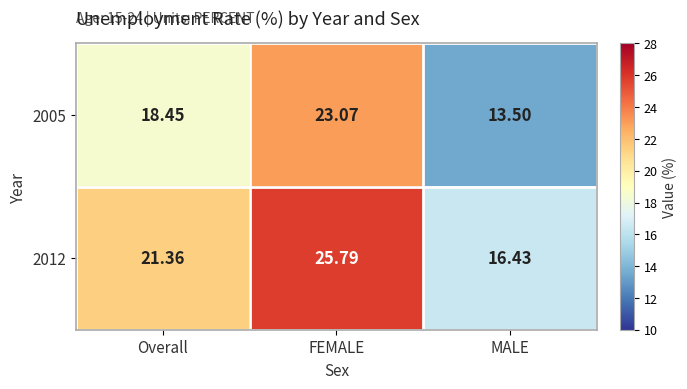

Which series changed the most between FEMALE and MALE?

2005